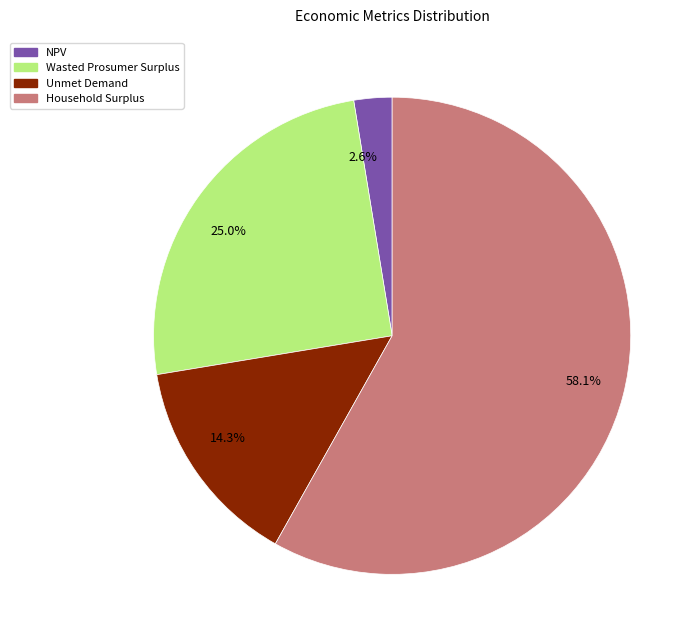

Approximately how many times larger is the value at 58.1% compared to 25.0%?

2.3